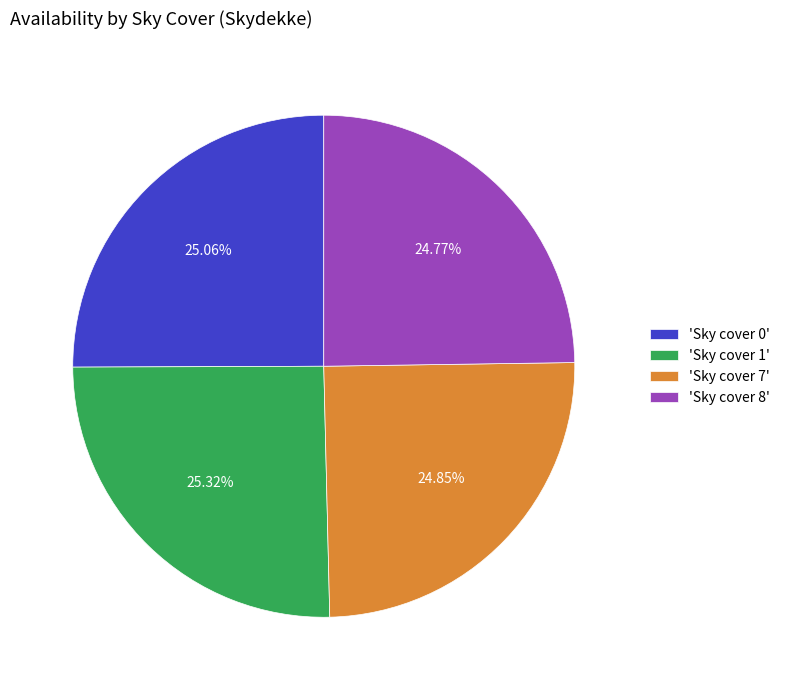

Approximately how many times larger is the value at 'Sky cover 1' compared to 'Sky cover 7'?

1.0